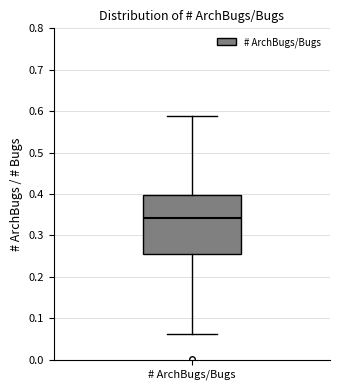

Transcribe this box plot: give where the median line is, the range the box spans, and where the two whiskers end, as read against the y-axis. The values are not printed on the chart, so give them approximately, as read against the axis.

median 0.34, box 0.25 to 0.40, whiskers 0.06 to 0.59